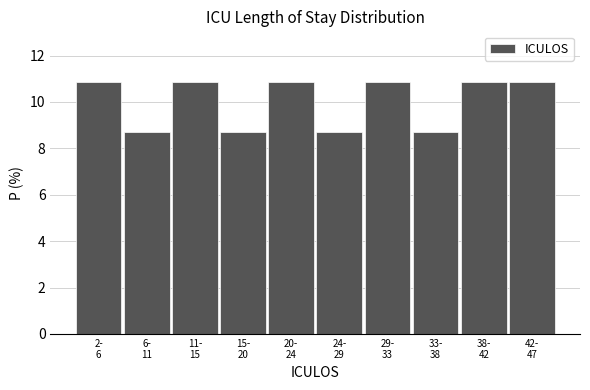

Reading left to right, what are all the values shown in this chart?

10.9	8.7	10.9	8.7	10.9	8.7	10.9	8.7	10.9	10.9